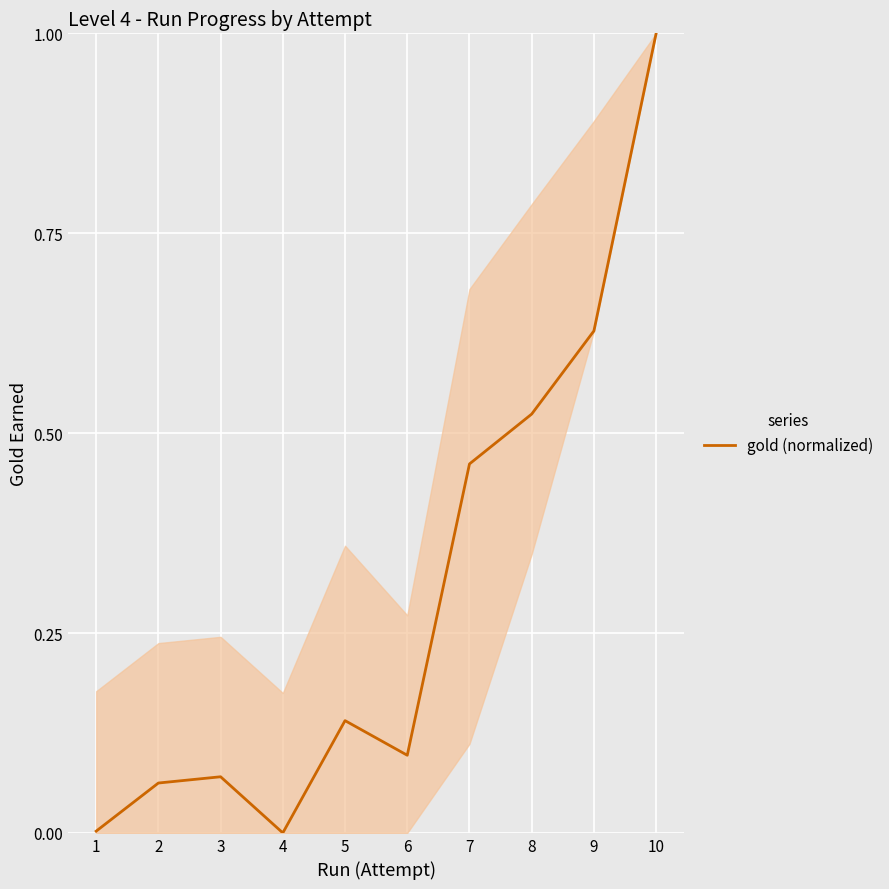

The value at 3 is 0.0. True or false?

False